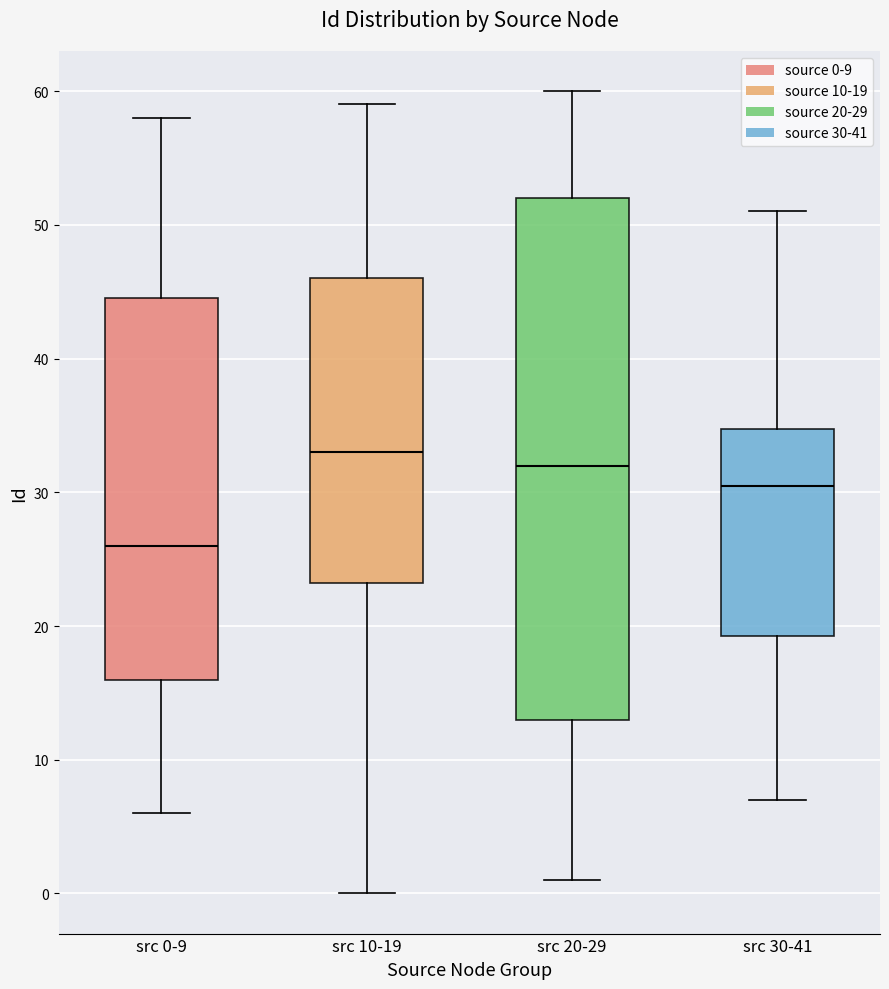

Reading left to right, read every box against the y-axis: the position of its median line, the range the box covers, and the ends of its whiskers. The values are not printed on the chart, so give them approximately, as read against the axis.

src 0-9: median 26, box 16 to 45, whiskers 6 to 58
src 10-19: median 33, box 23 to 46, whiskers 0 to 59
src 20-29: median 32, box 13 to 52, whiskers 1 to 60
src 30-41: median 31, box 19 to 35, whiskers 7 to 51